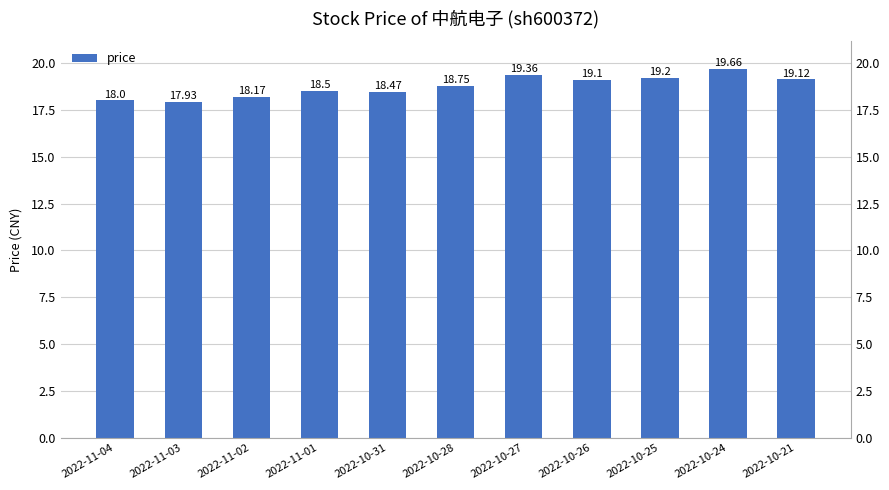

What is the label of the 2nd bar from the left?

2022-11-03